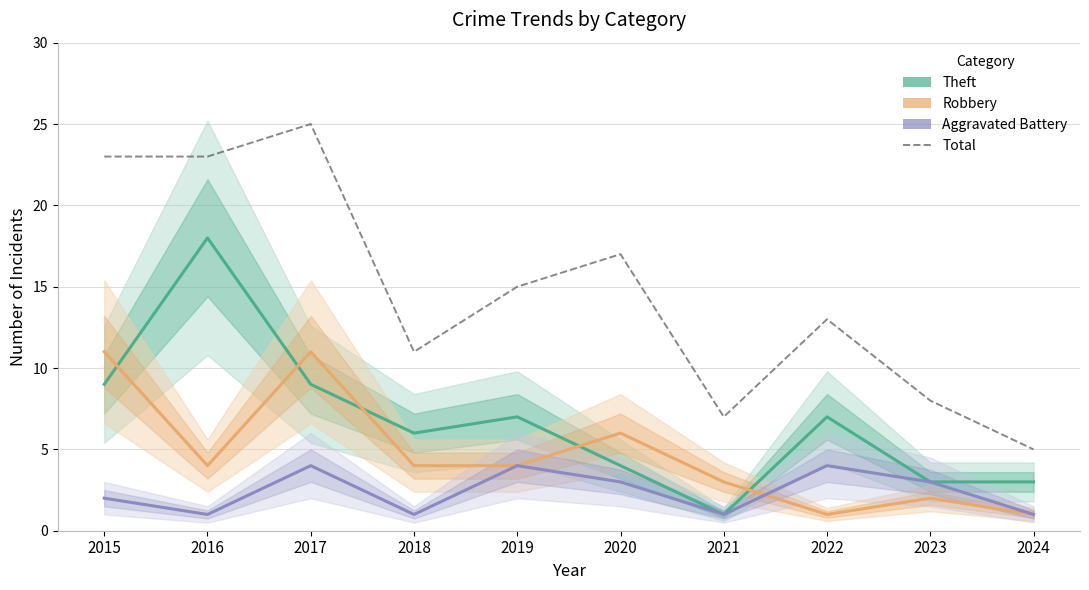

Is it true that Aggravated Battery equals 1 at 2024?

True